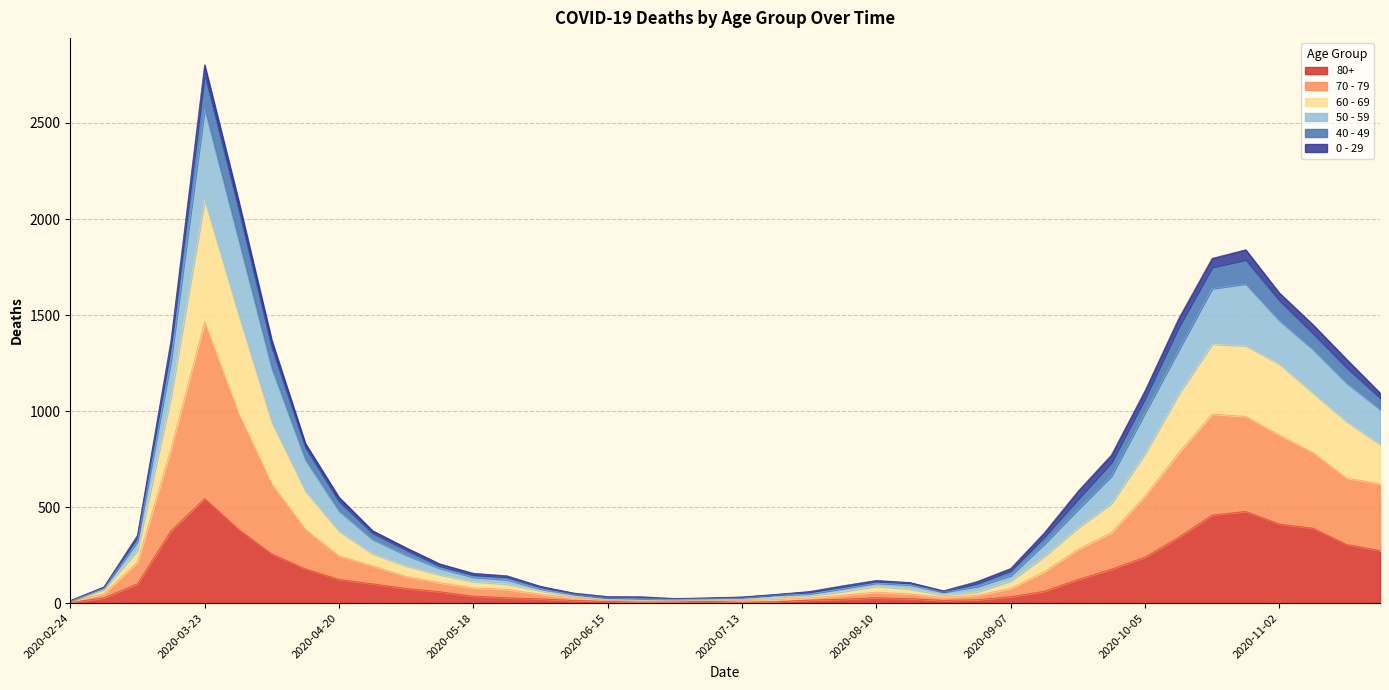

Which category has the lowest value in the 80+ series?

2020-02-24